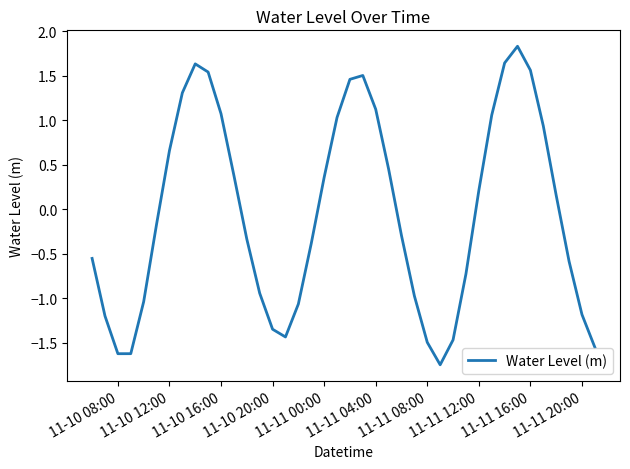

What is the greatest value displayed?

1.8